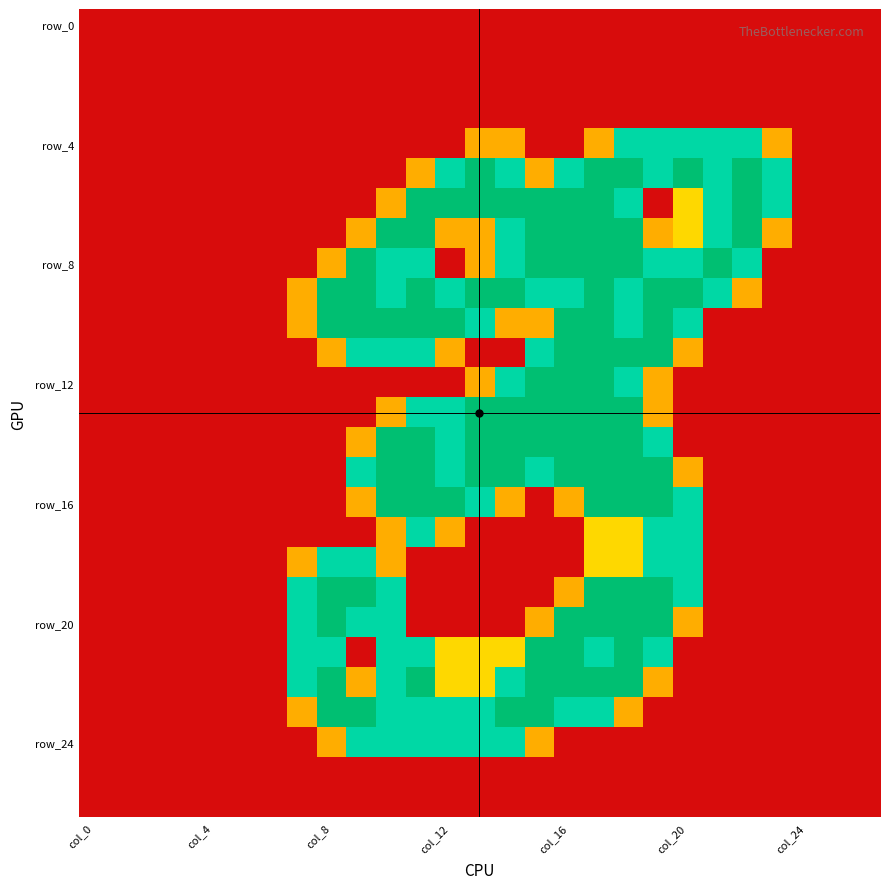

At which category is the sum across all series the highest?

17